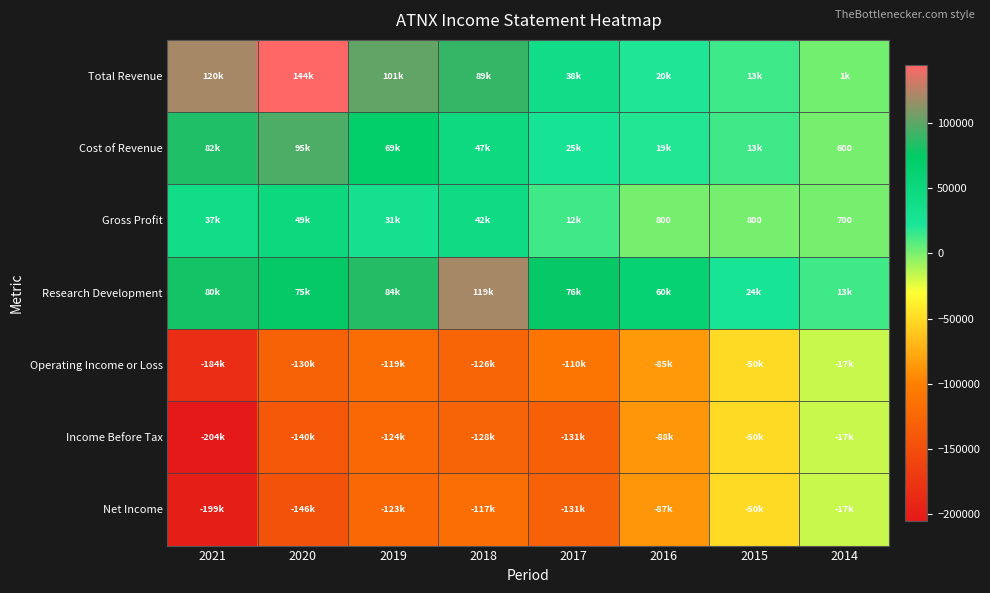

The Cost of Revenue series shows 600 at 2014. True or false?

True